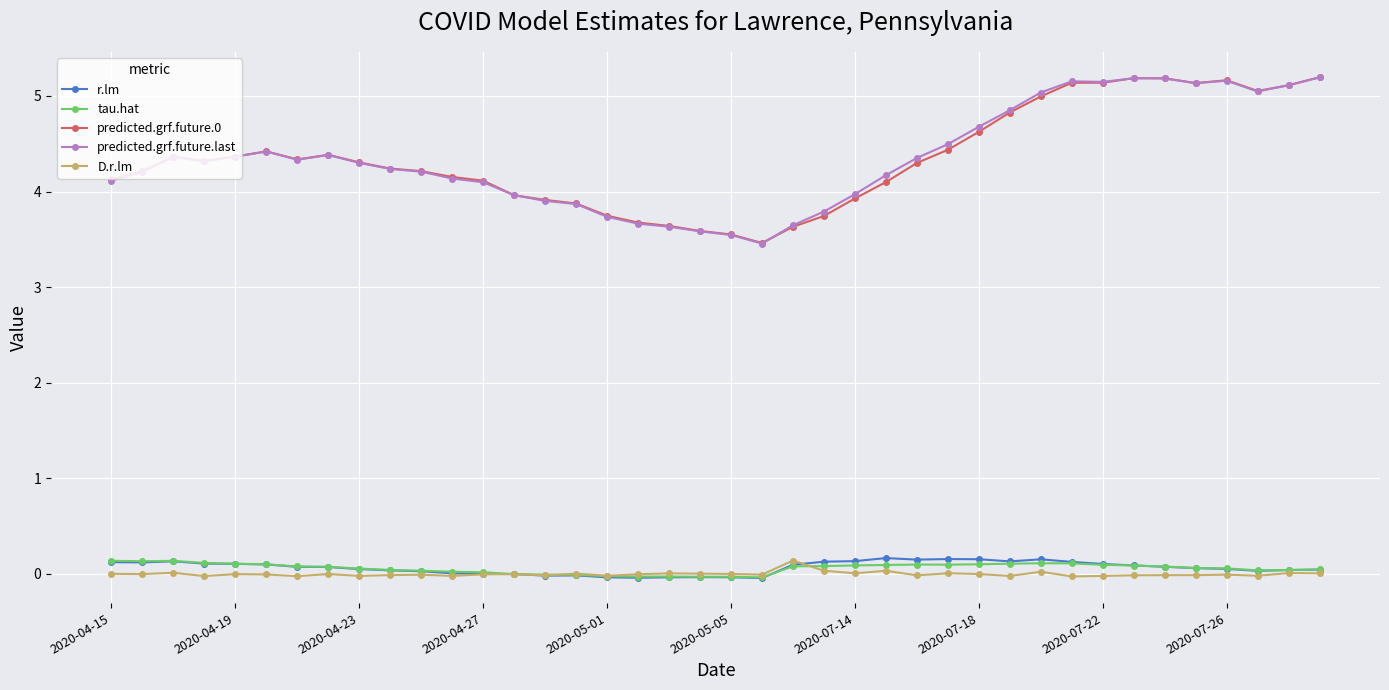

What is the maximum value shown in the chart?

5.2